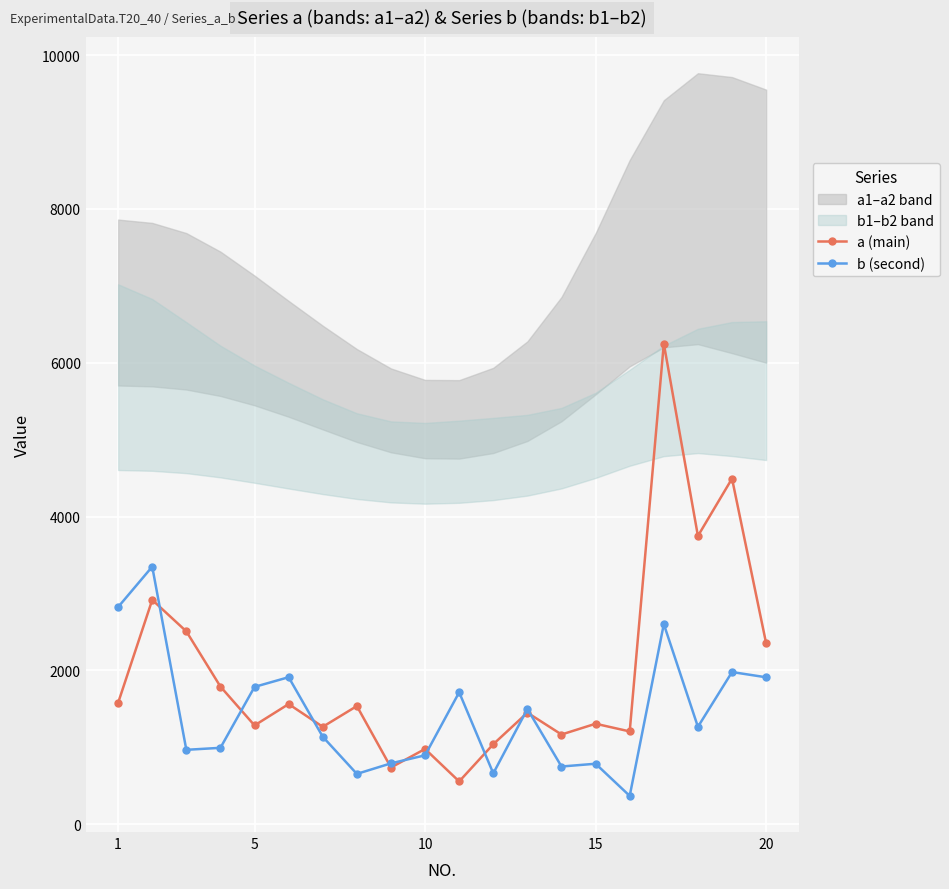

What is the average value of the b (second) series?

1443